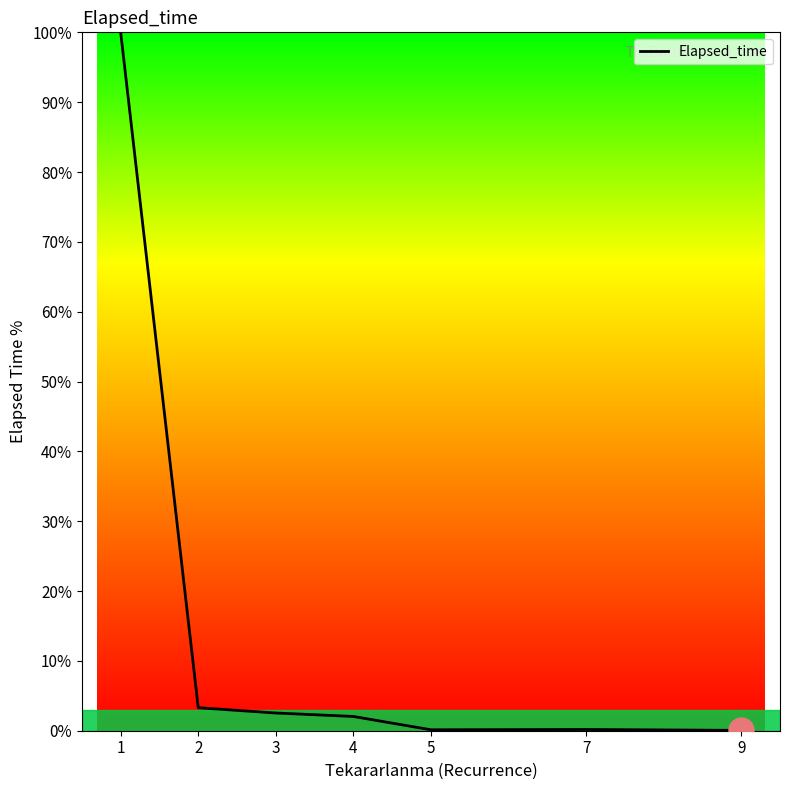

The chart shows a value of 2.5 at 3. True or false?

True